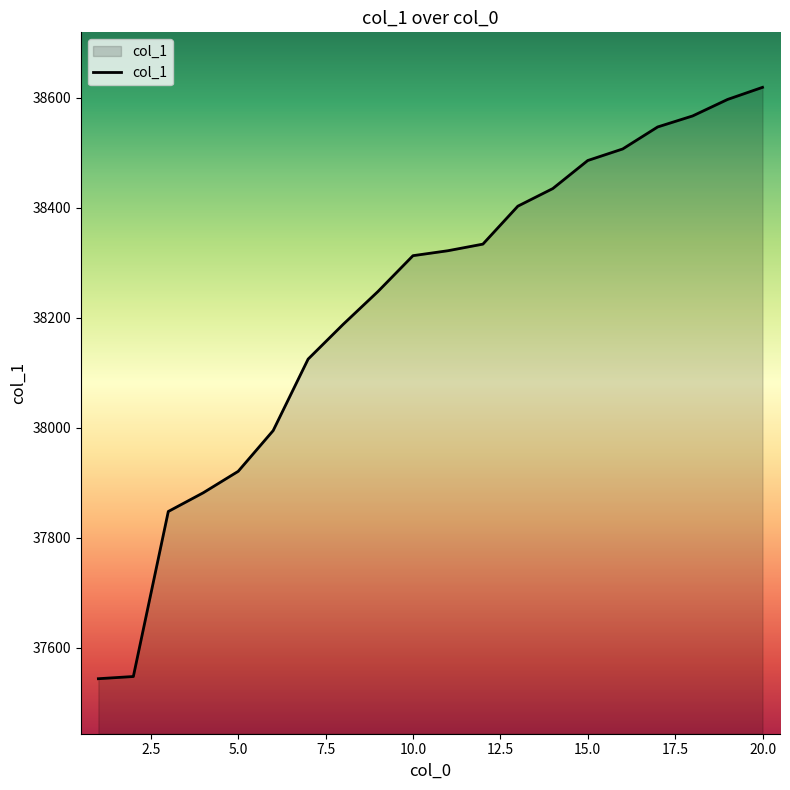

What is the minimum value shown in the chart?

37544